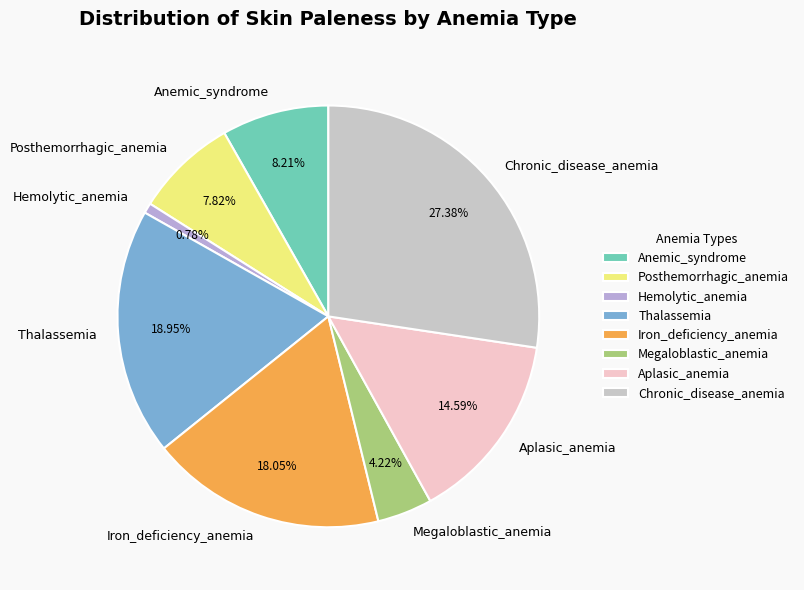

To the nearest percent, what is the combined percentage of Thalassemia and Hemolytic_anemia?

20%